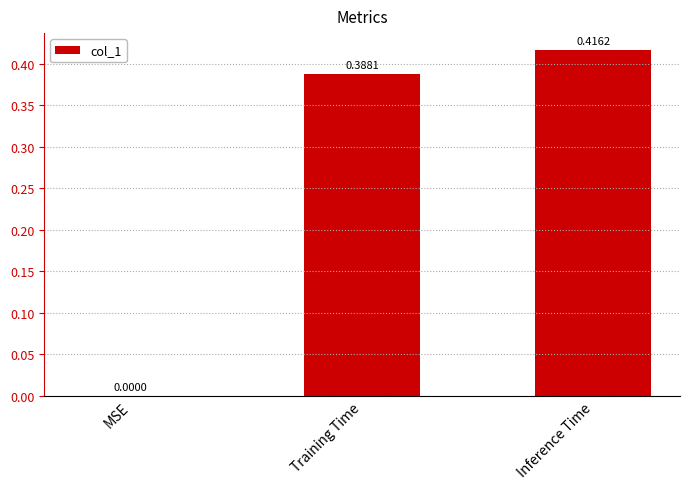

Where is the data nearest to the value 0?

MSE